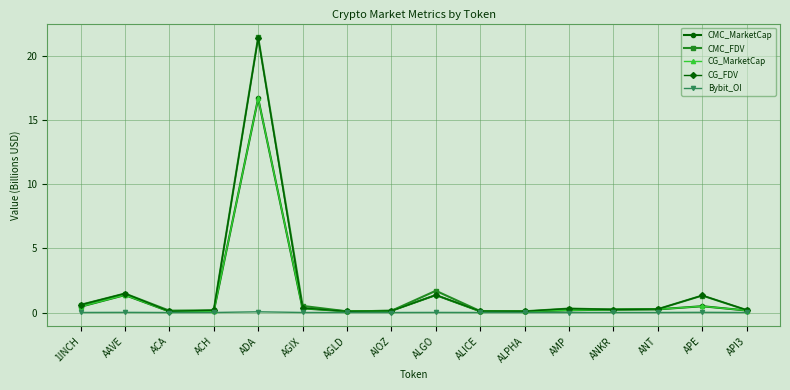

Is this an area chart (filled region under the line)?

No